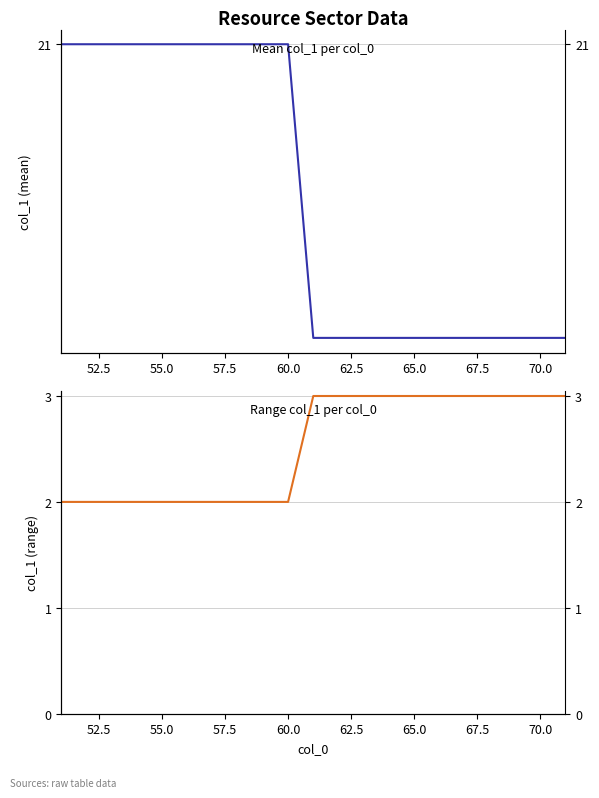

What is the difference between the maximum and second lowest values in the Mean col_1 series?

0.7